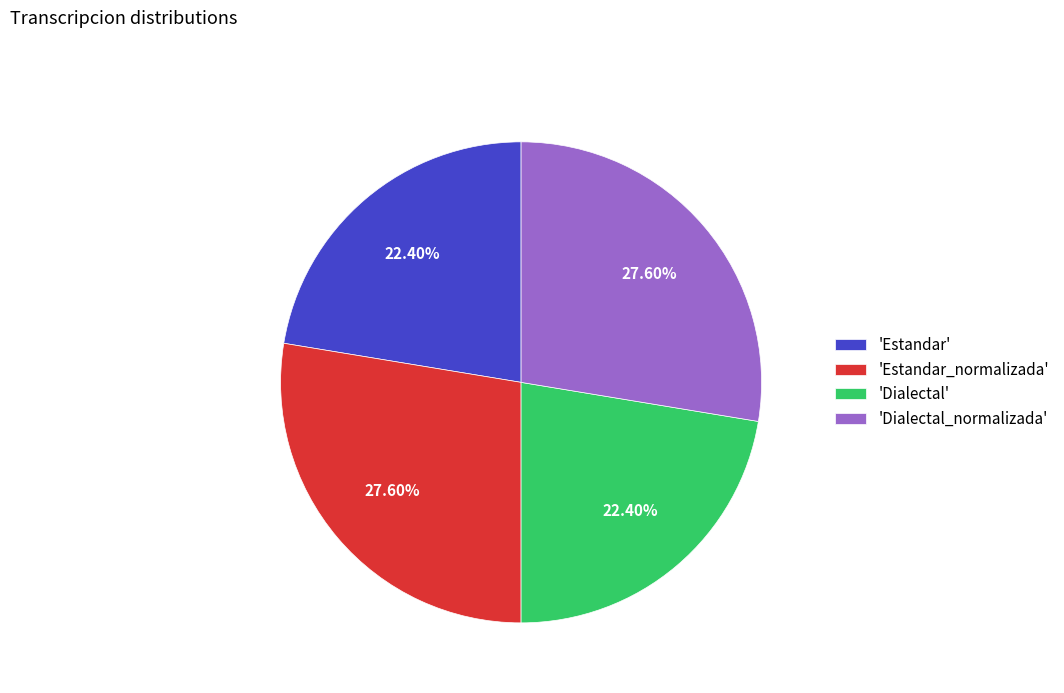

Is the sum of 'Dialectal_normalizada' and 'Estandar_normalizada' greater than half?

Yes